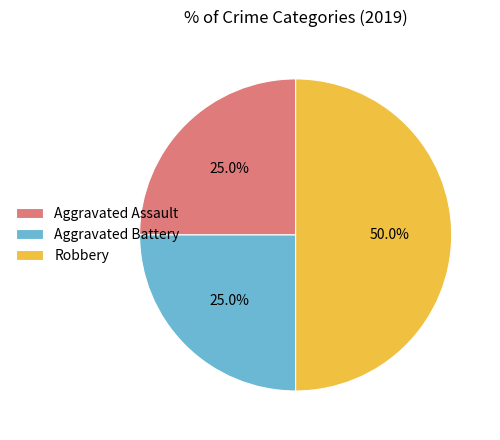

Is it true that Aggravated Battery is 25% of the pie?

True